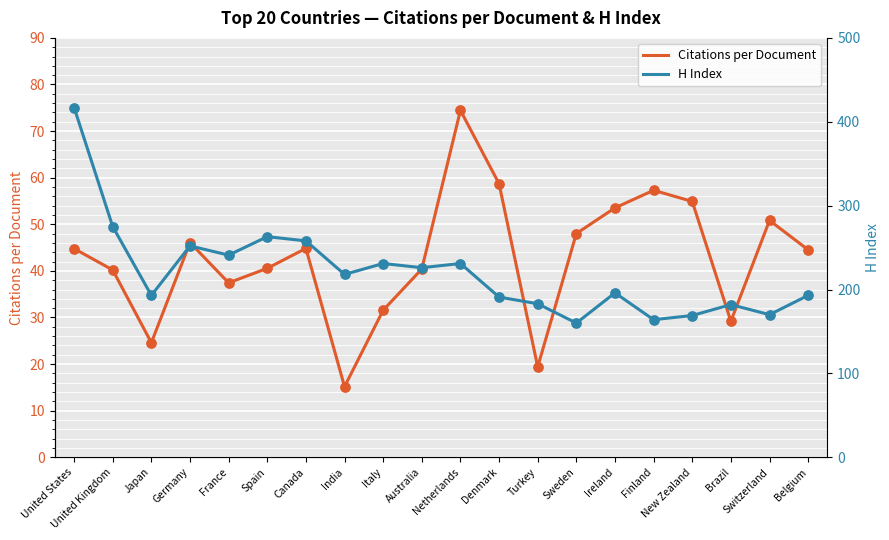

Which series reaches the maximum Y coordinate?

H Index